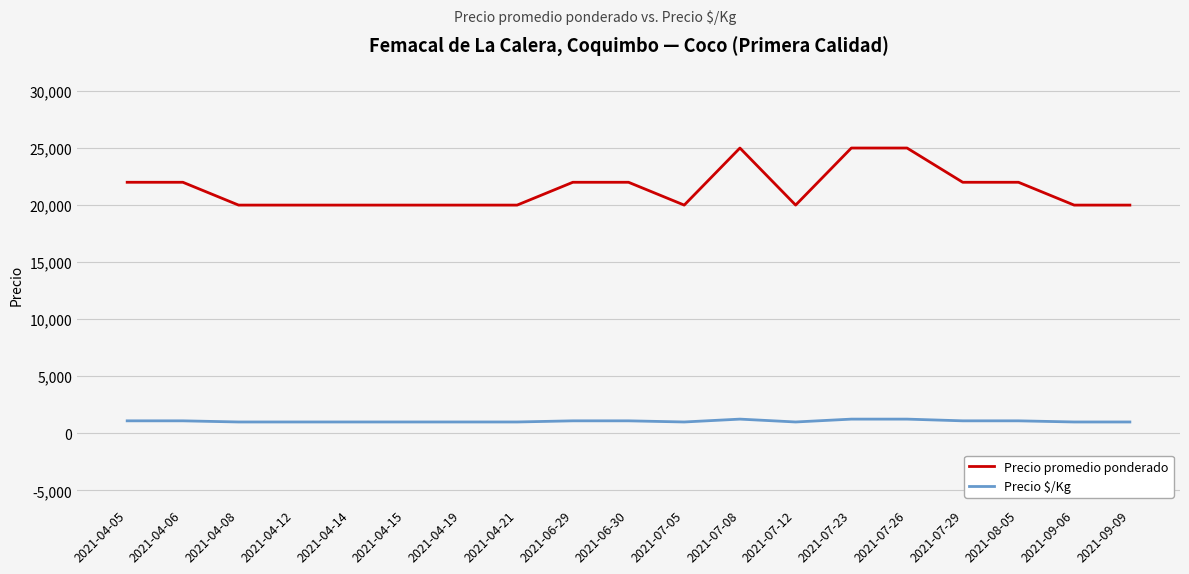

The value of Precio promedio ponderado at 2021-08-05 is 34240. True or false?

False